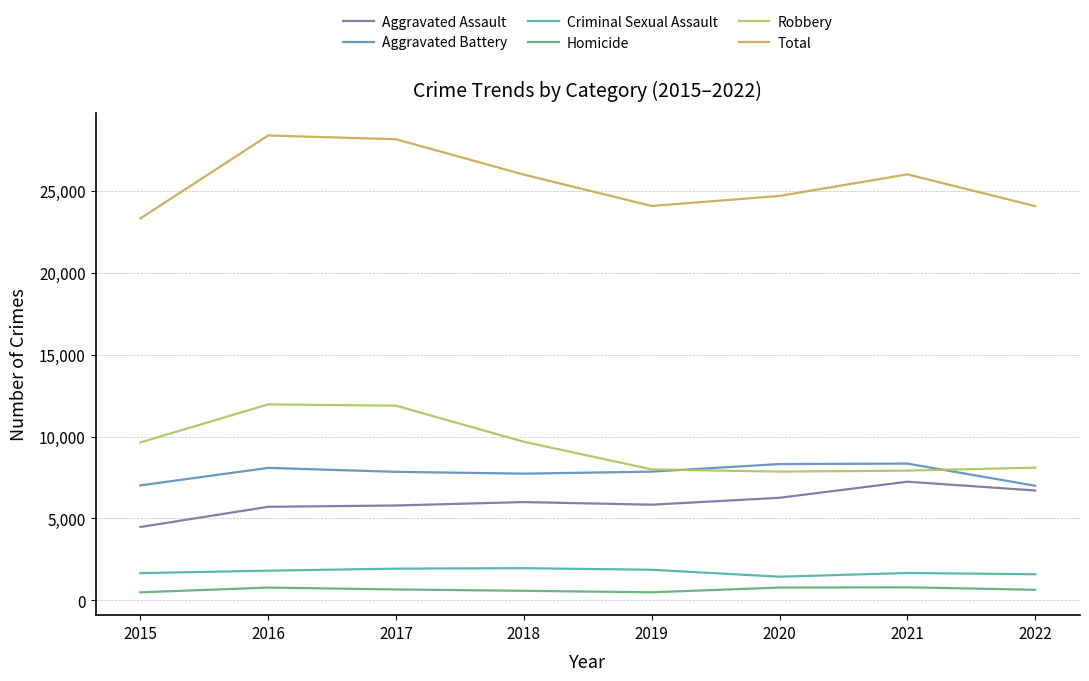

List the series in order of their peak value, lowest first.

Homicide, Criminal Sexual Assault, Aggravated Assault, Aggravated Battery, Robbery, Total